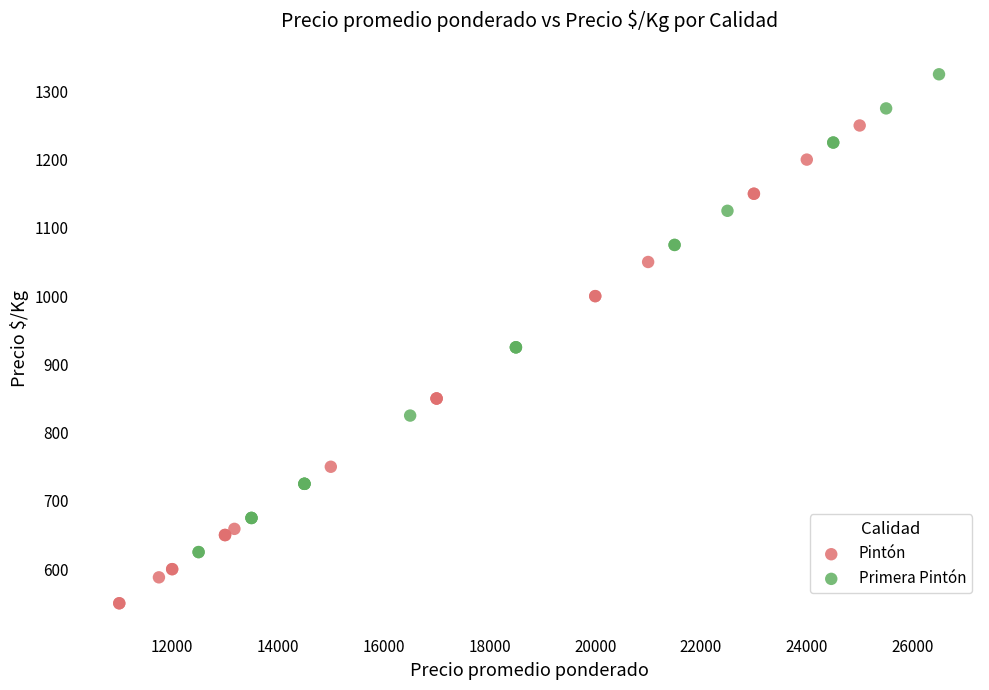

Which series reaches the minimum Y coordinate?

Pintón